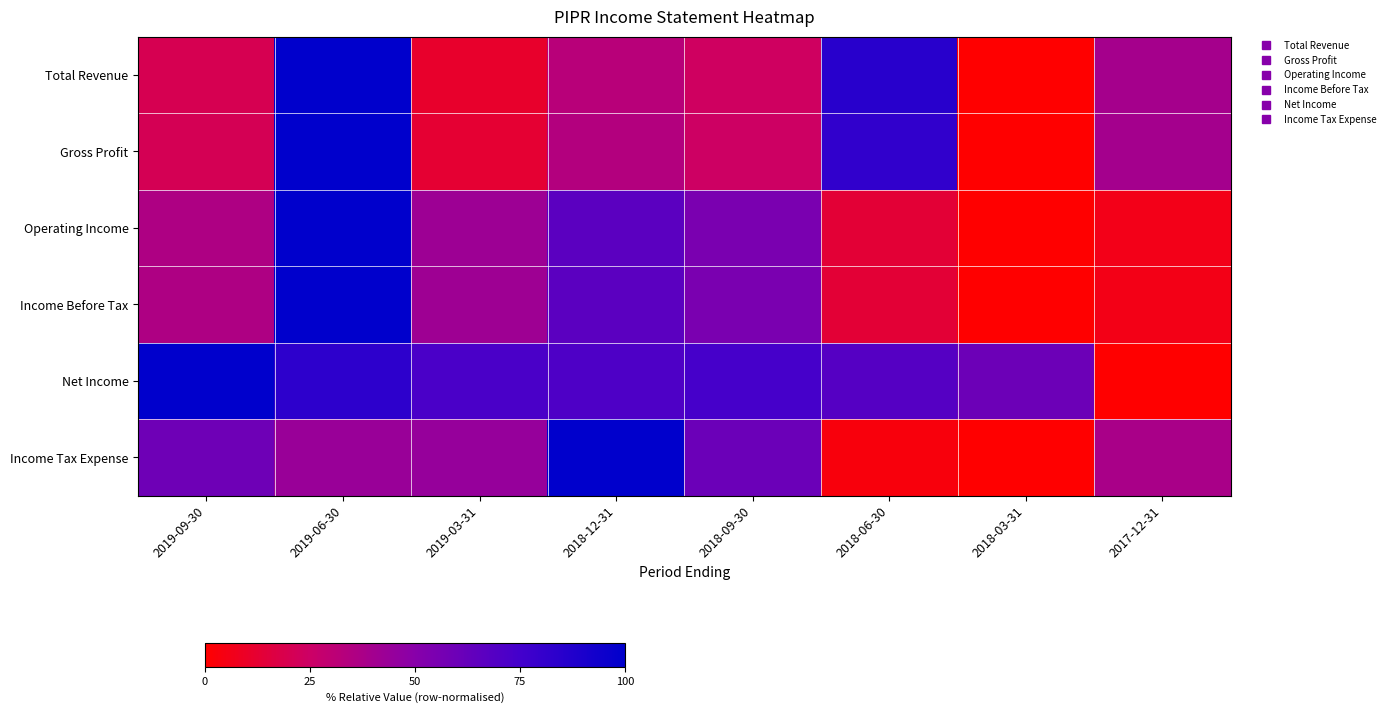

What is the maximum value shown in the chart?

100.0